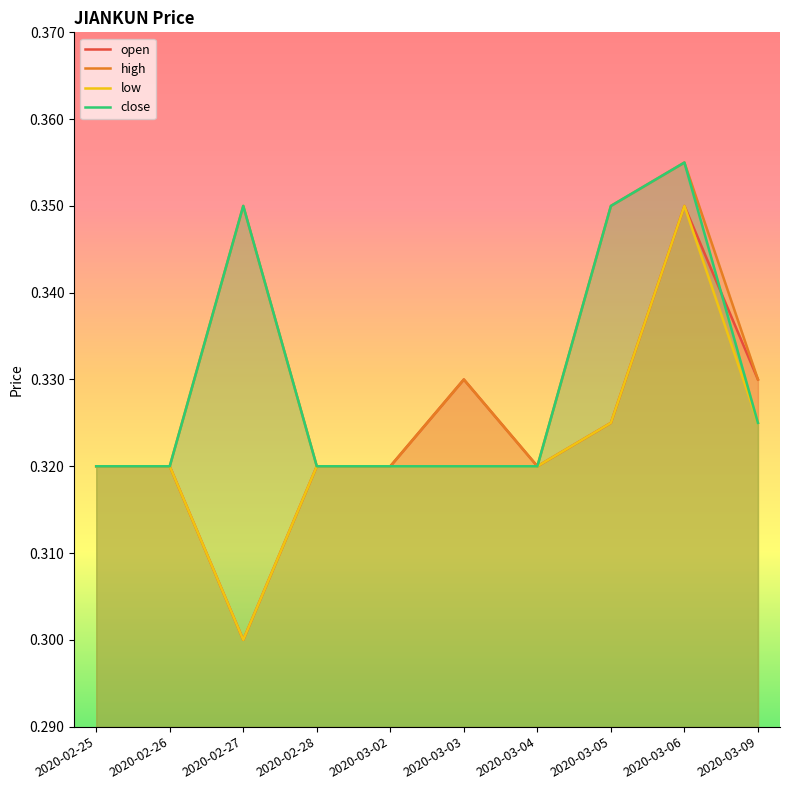

Reading left to right, what are all the values shown in this chart?

open: 0.3	0.3	0.3	0.3	0.3	0.3	0.3	0.3	0.3	0.3
high: 0.3	0.3	0.3	0.3	0.3	0.3	0.3	0.3	0.4	0.3
low: 0.3	0.3	0.3	0.3	0.3	0.3	0.3	0.3	0.3	0.3
close: 0.3	0.3	0.3	0.3	0.3	0.3	0.3	0.3	0.4	0.3